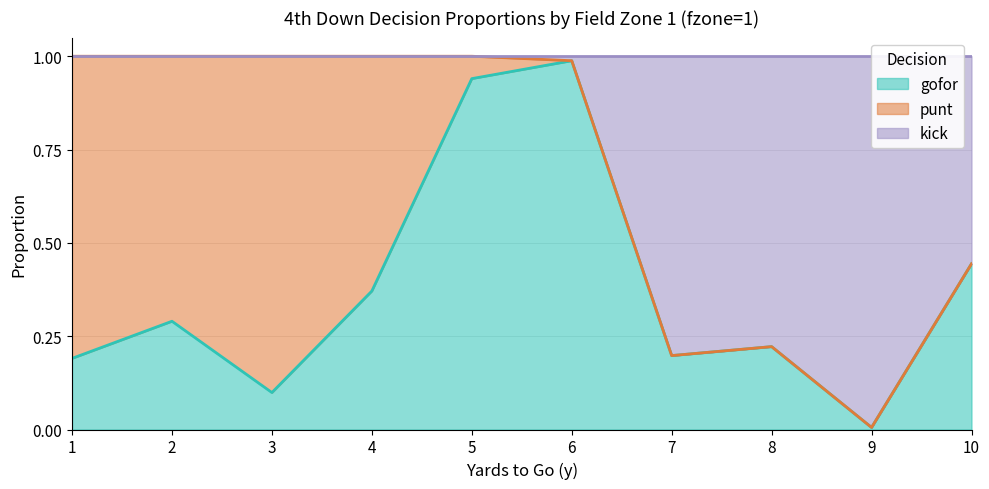

At which category does the chart reach its minimum across all series?

9